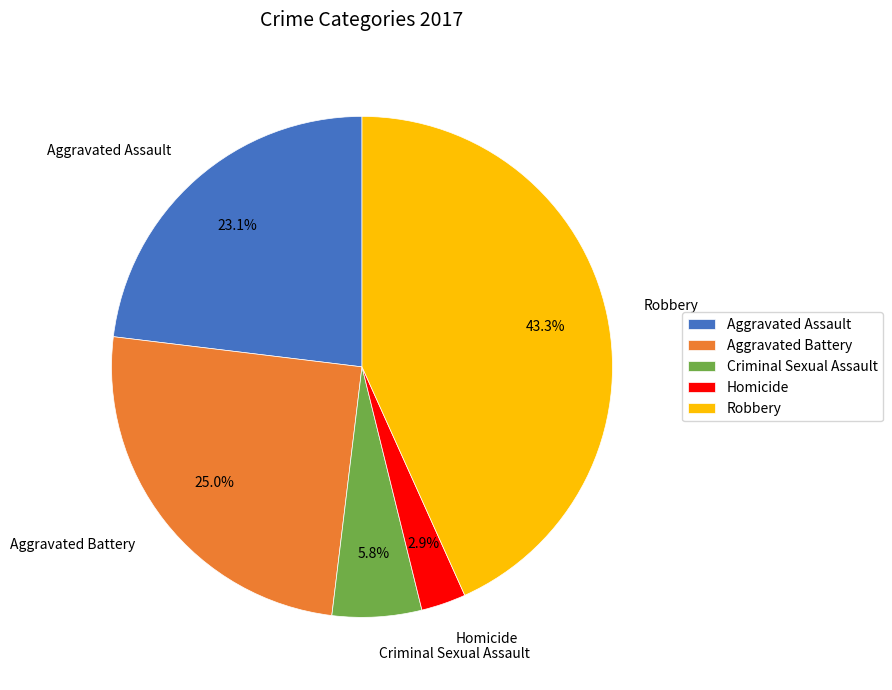

Approximately how many times larger is the value at Aggravated Assault compared to Criminal Sexual Assault?

4.0